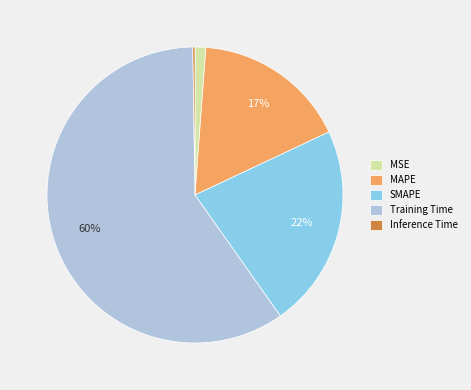

True or false: MSE accounts for 1% of the total.

True